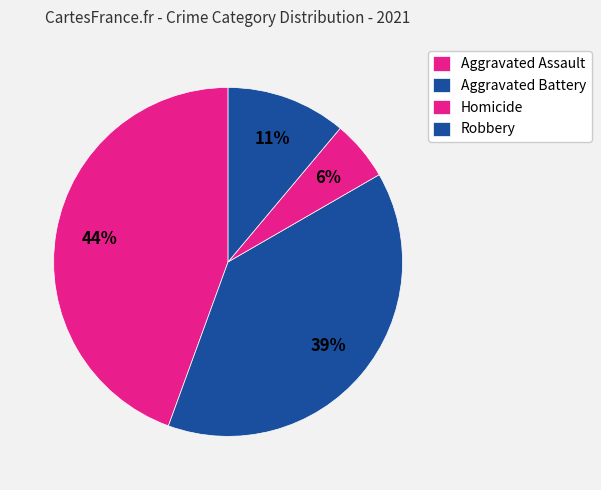

Combined, what portion of the pie is Aggravated Assault and Homicide?

50.0%